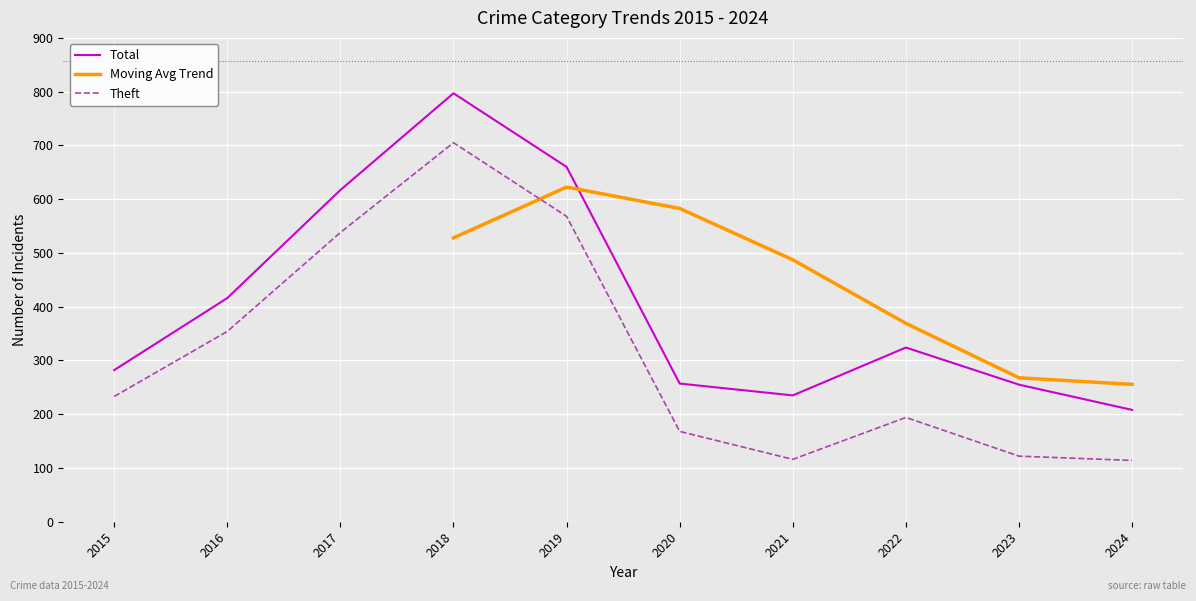

At which label is Total closest to 502?

2016